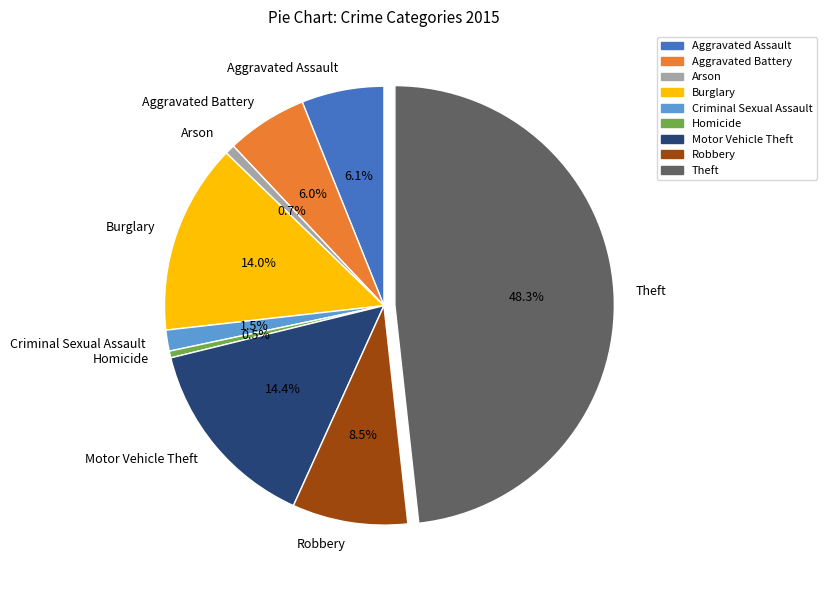

Which slice is the largest?

Theft